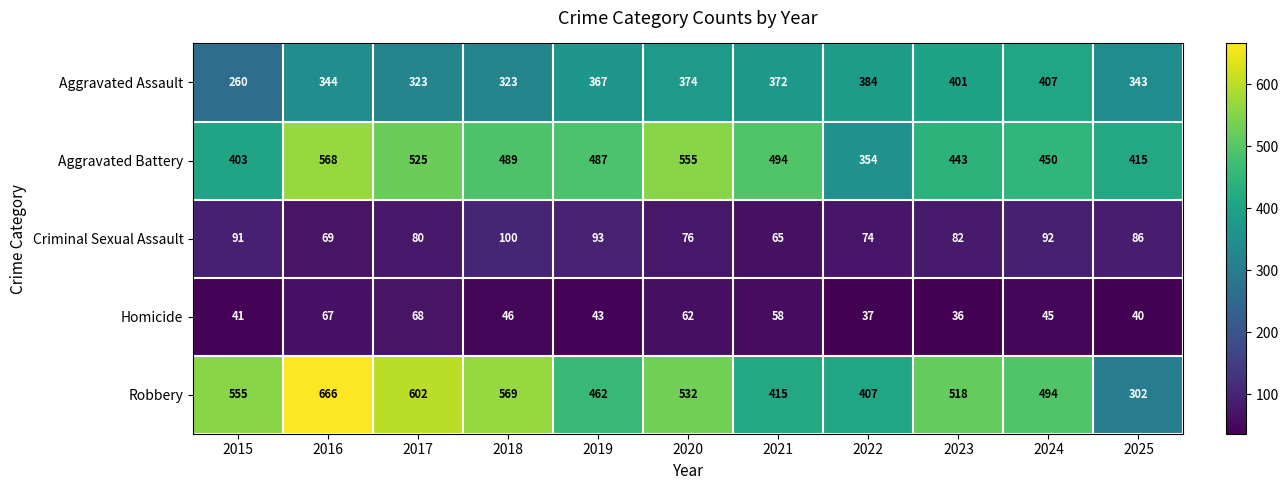

True or false: Criminal Sexual Assault has a value of 126 at 2023.

False